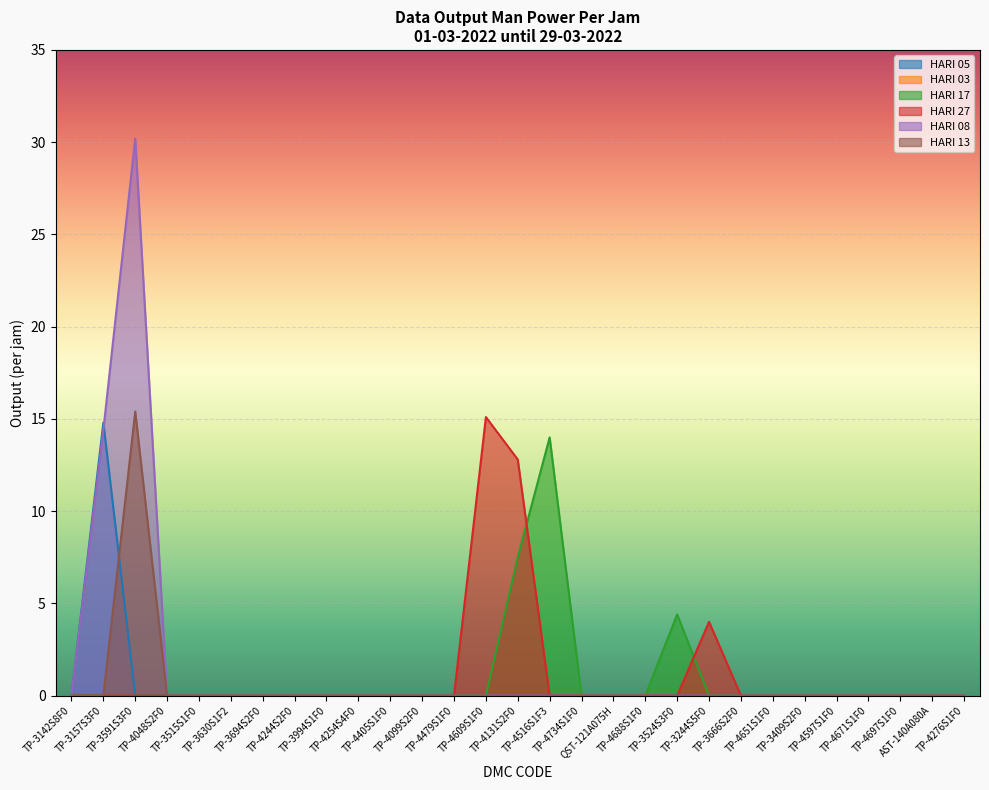

What is the label of the 5th point from the right?

TP-4597S1F0